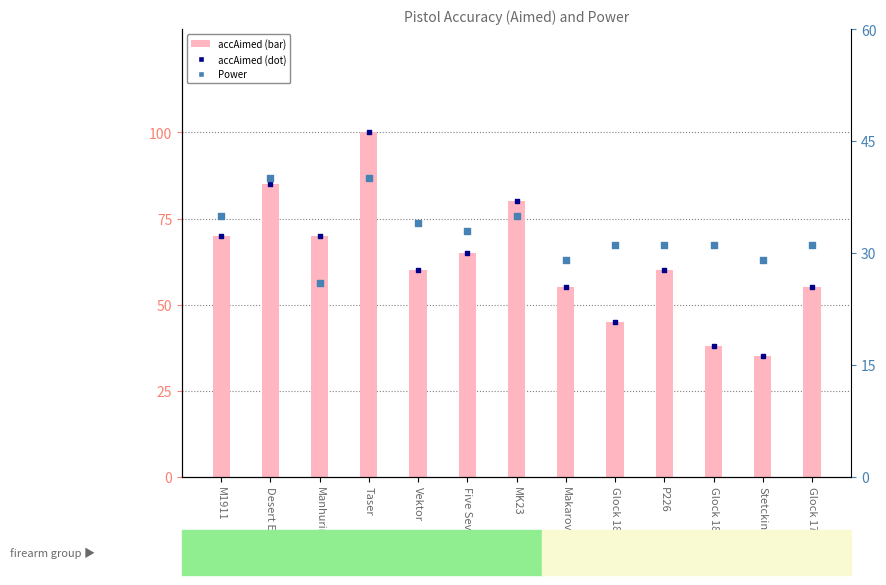

What are all the series names shown in the legend?

accAimed, Power